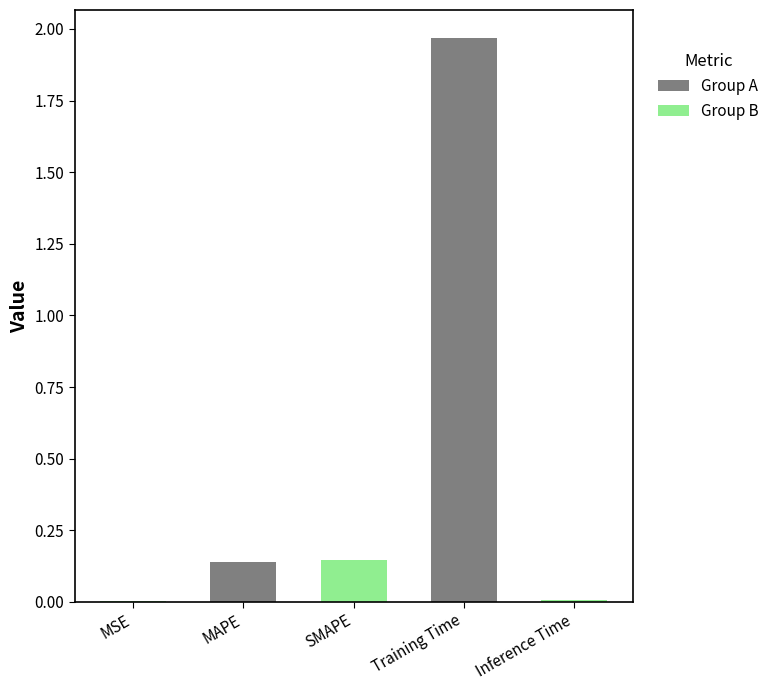

The chart shows a value of 0.0 at MAPE. True or false?

False